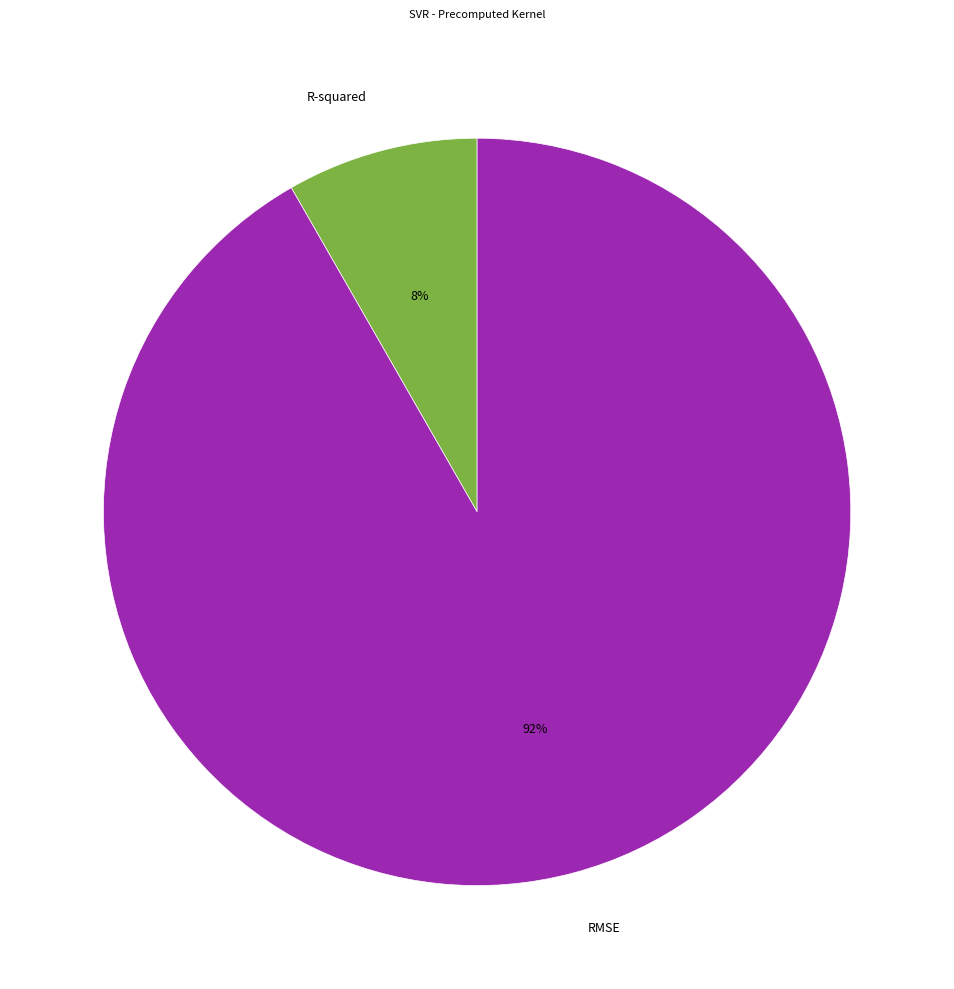

Does RMSE account for over 50% of the chart?

Yes